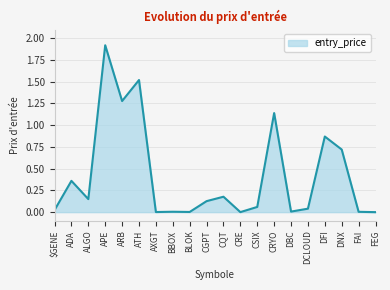

The value at DFI is 0.3. True or false?

False